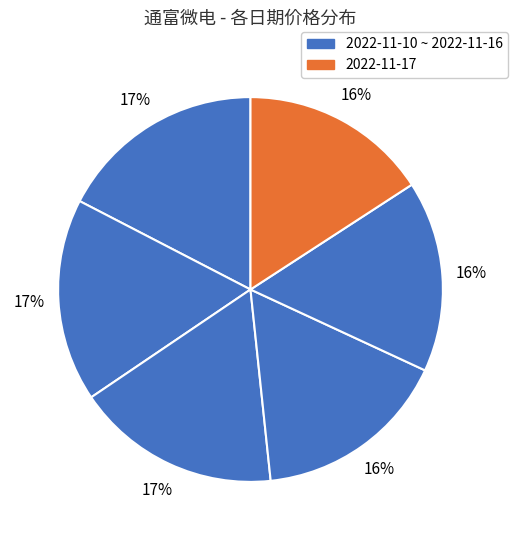

How many segments does this pie chart have?

6